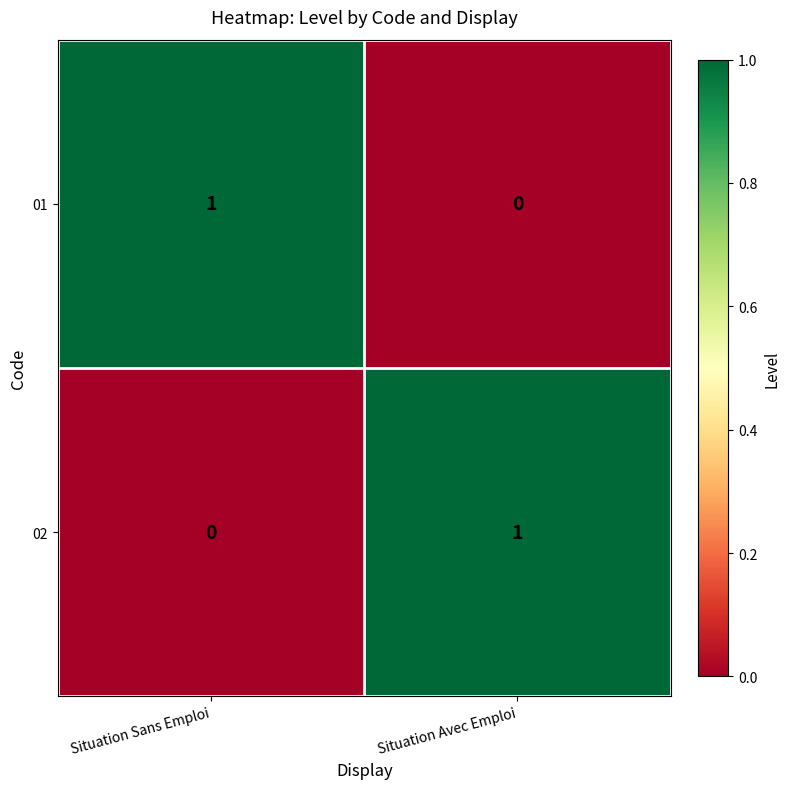

The value of 02 at Situation Sans Emploi is 0. True or false?

True